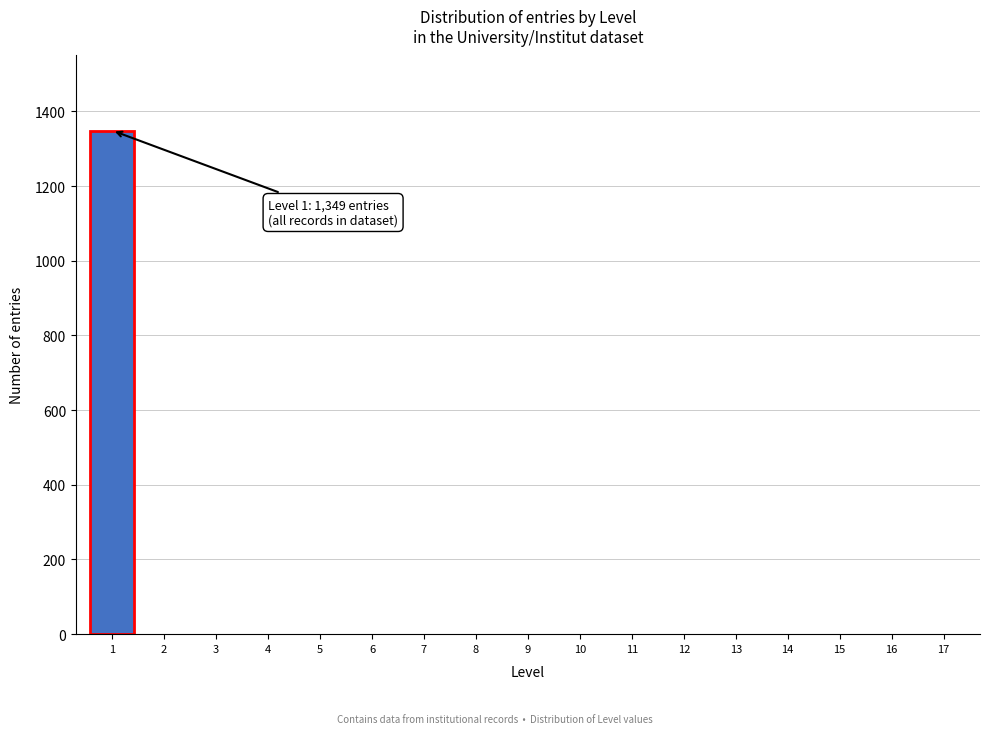

Reading left to right, list all the values displayed in this chart.

1=1349	2=0	3=0	4=0	5=0	6=0	7=0	8=0	9=0	10=0	11=0	12=0	13=0	14=0	15=0	16=0	17=0